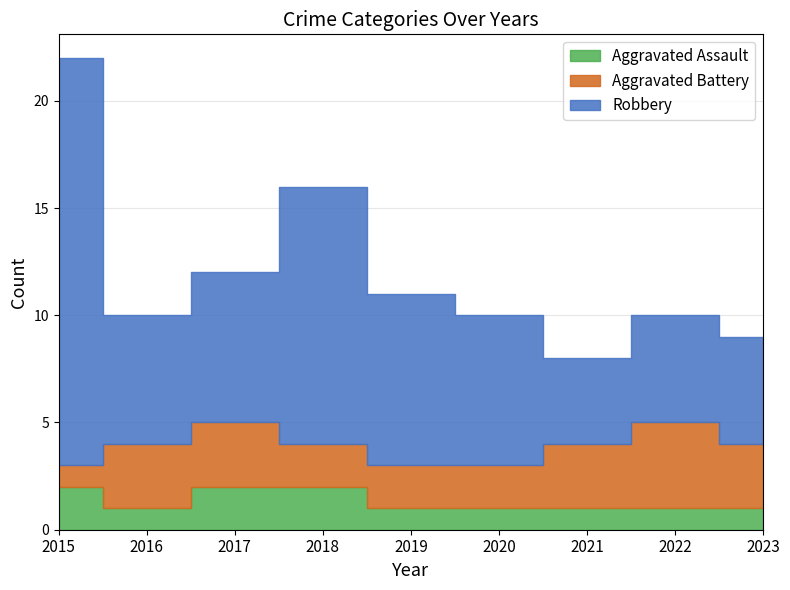

Rank the series by their average value, from highest to lowest.

Robbery, Aggravated Battery, Aggravated Assault